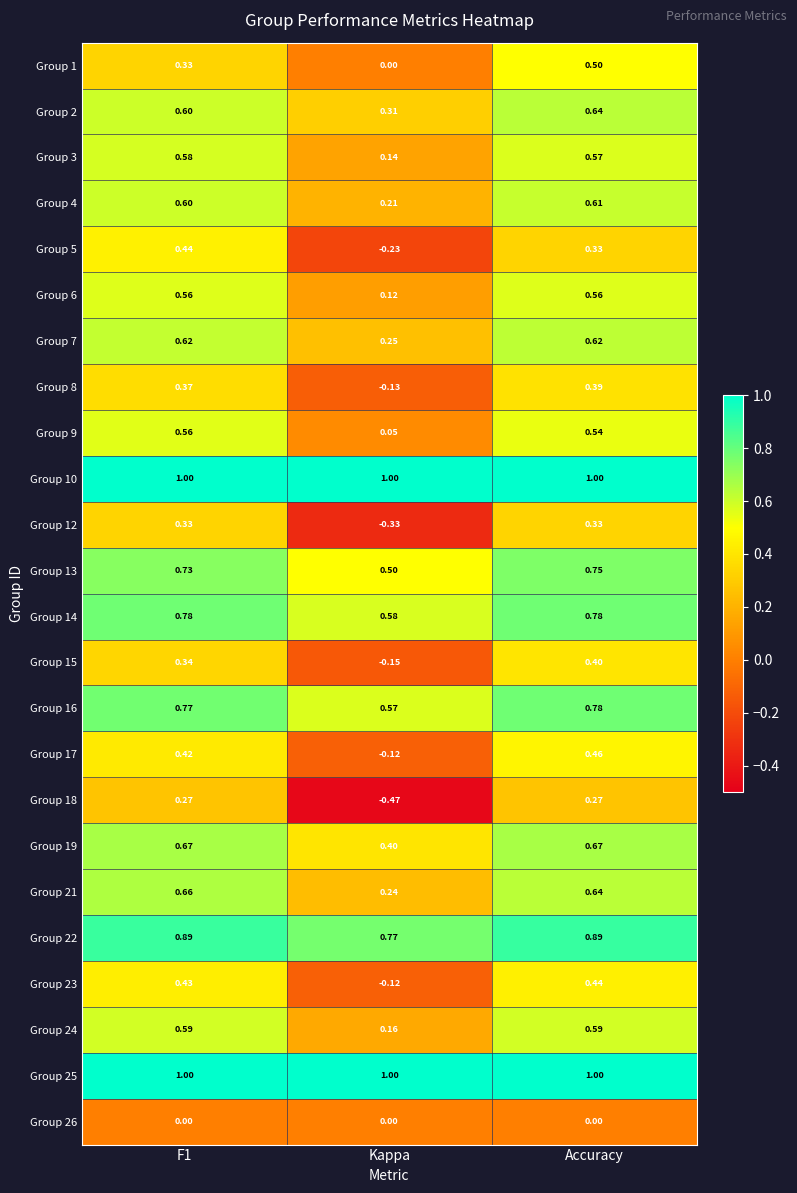

Where is Group 17 nearest to the value 0?

Kappa